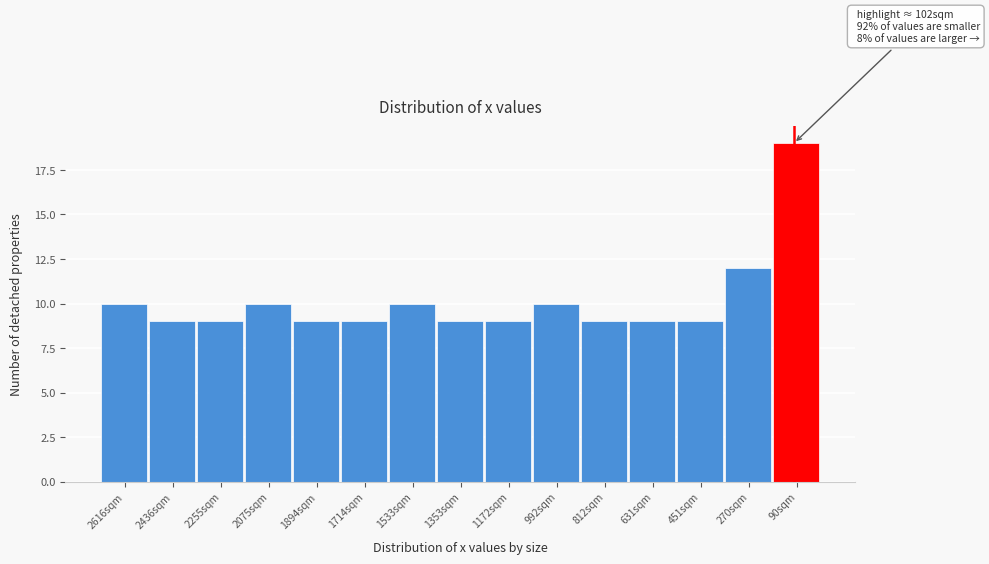

Reading left to right, transcribe all the data shown in this chart.

2616sqm=10	2436sqm=9	2255sqm=9	2075sqm=10	1894sqm=9	1714sqm=9	1533sqm=10	1353sqm=9	1172sqm=9	992sqm=10	812sqm=9	631sqm=9	451sqm=9	270sqm=12	90sqm=19